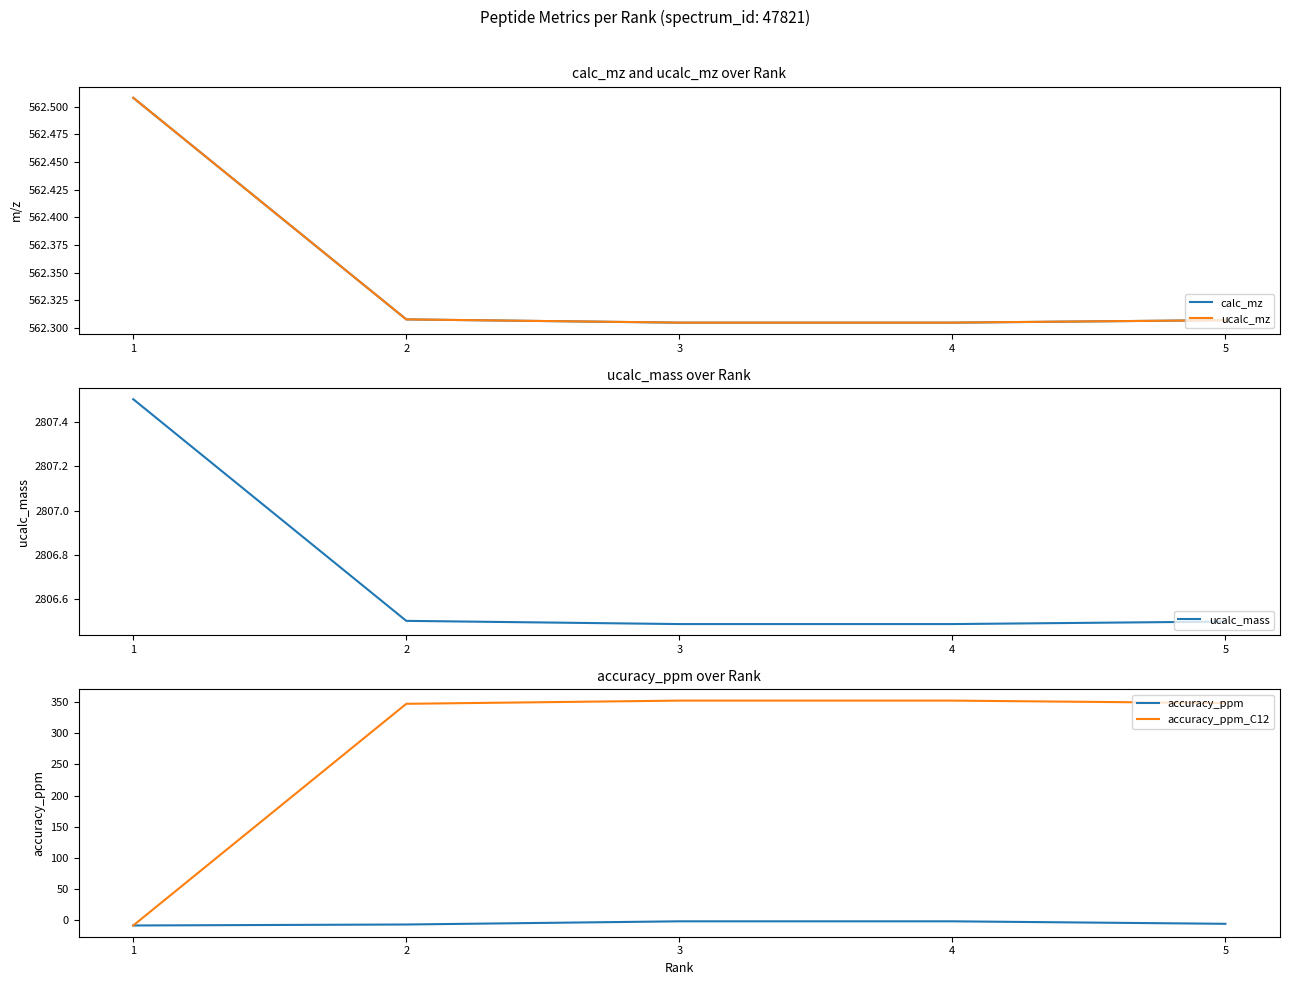

What are all the series names shown in the legend?

calc_mz, ucalc_mz, ucalc_mass, accuracy_ppm, accuracy_ppm_C12